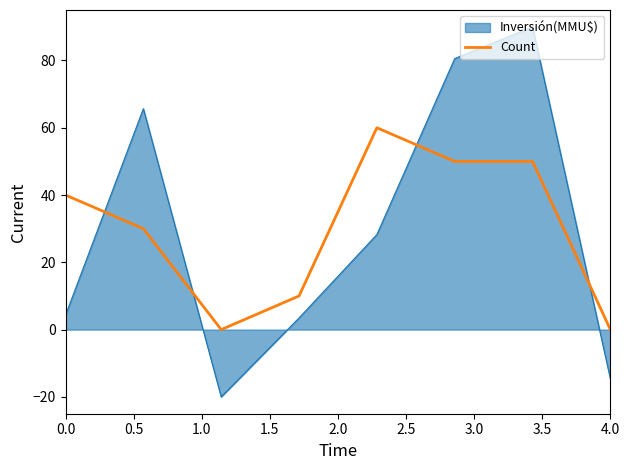

After their last crossing, which series has the higher values: Count or Inversión(MMU$)?

Count